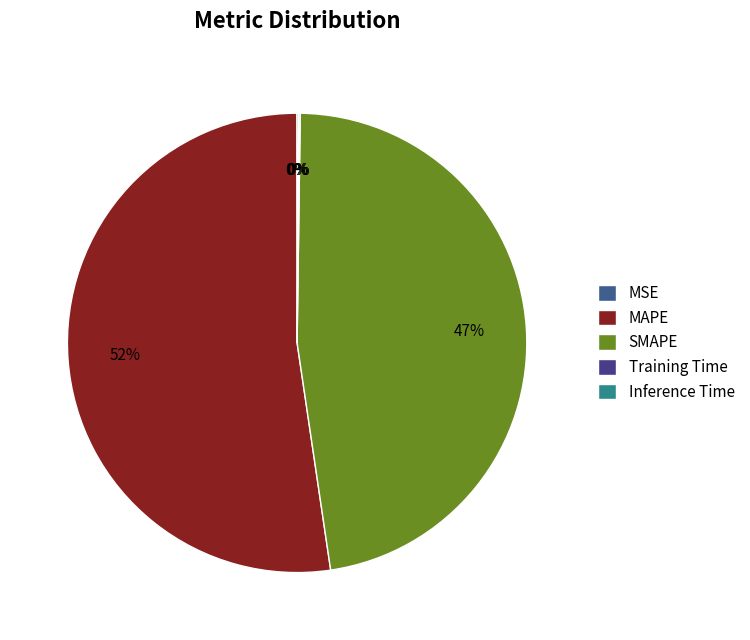

Count the number of slices in the pie.

5